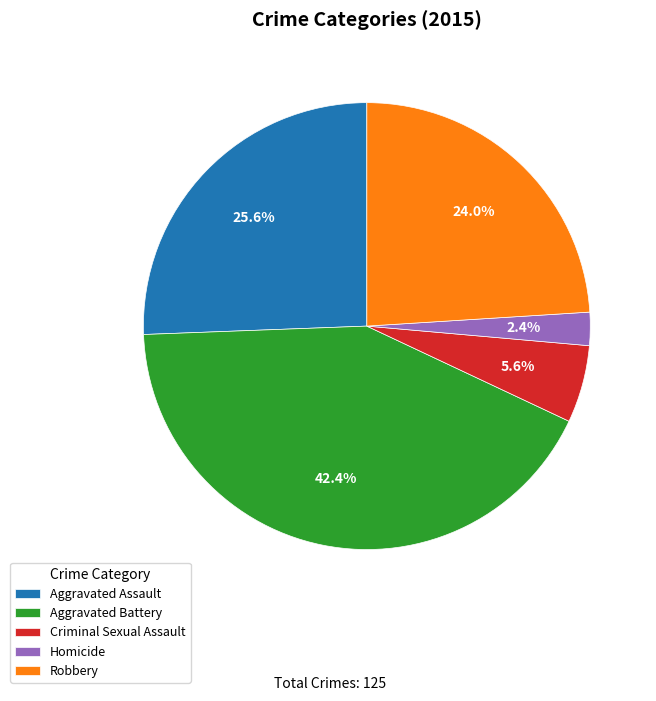

To the nearest percent, what is the combined percentage of Homicide and Aggravated Assault?

28%